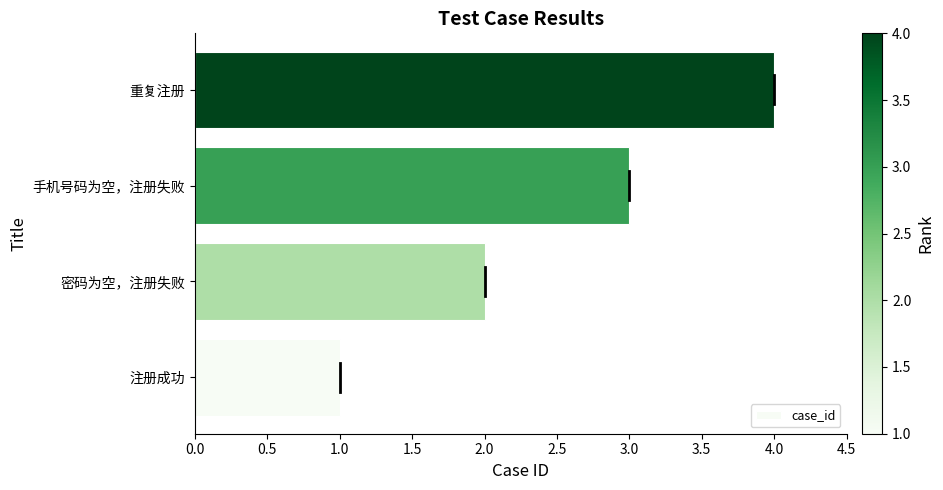

Which category has the highest value across all series?

重复注册